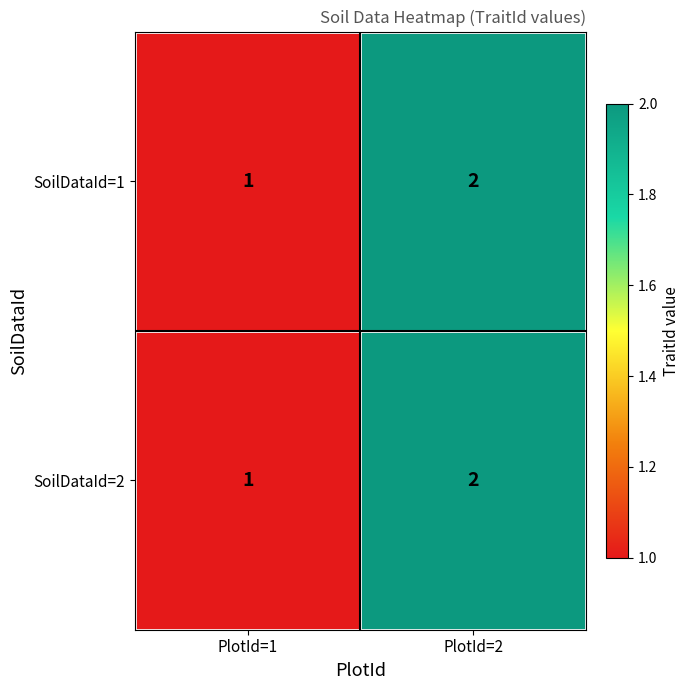

At which label is SoilDataId=1 closest to 1?

PlotId=1